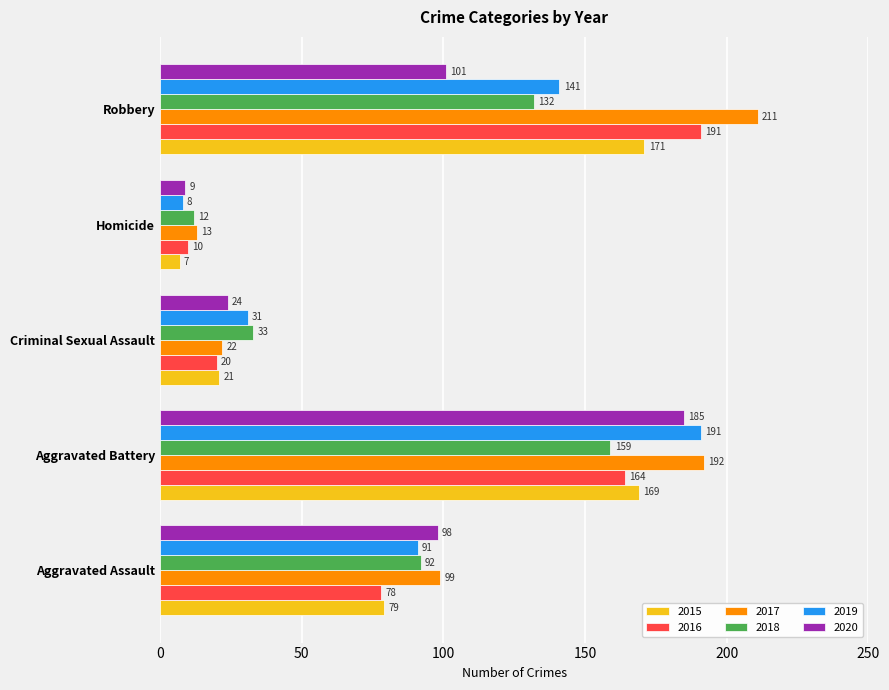

Between Criminal Sexual Assault and Robbery, which series saw the biggest shift?

2017